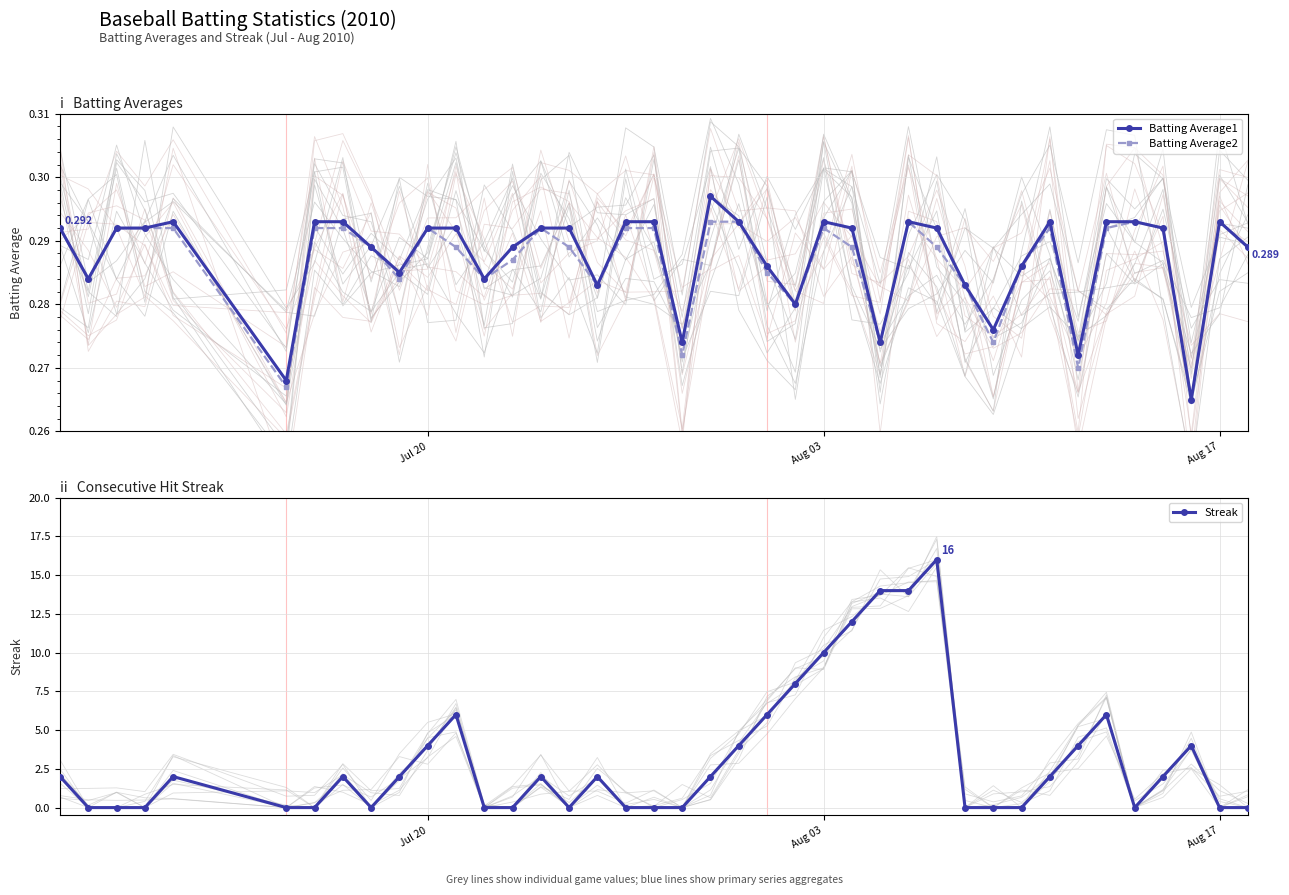

True or false: Batting Average2 has more than 0 points higher than both neighbors.

True